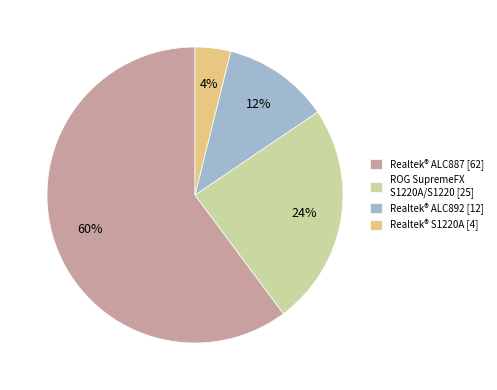

What is the majority slice?

Realtek® ALC887 [62]